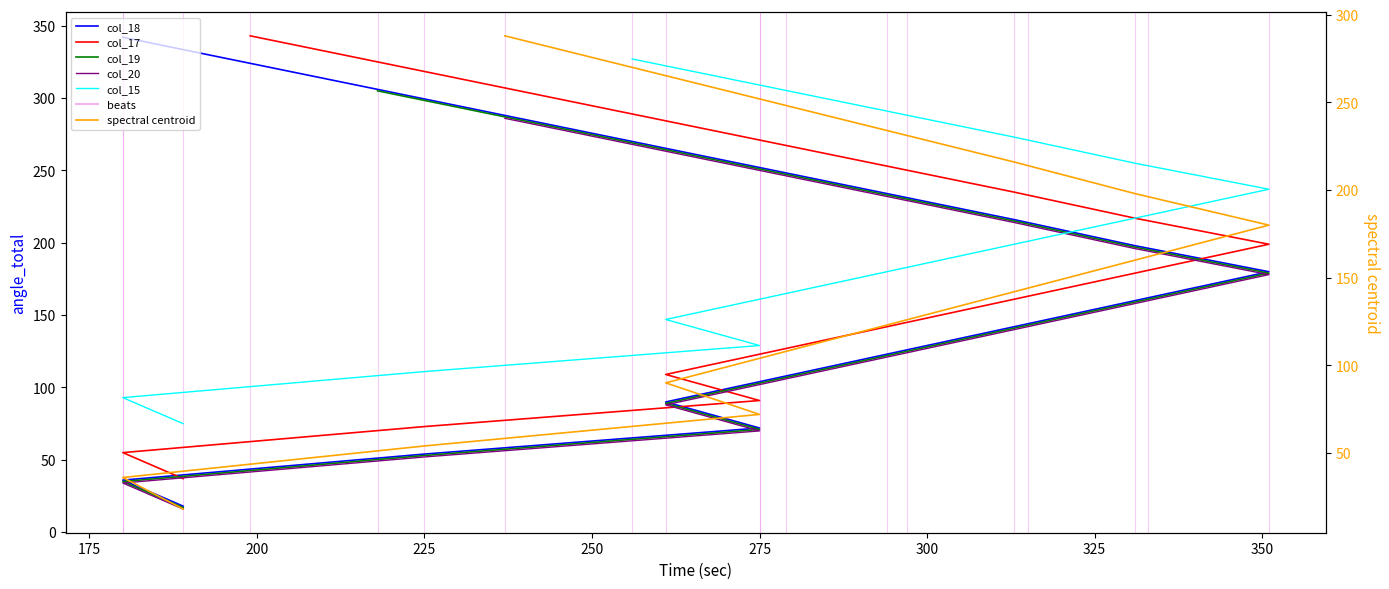

What is the lowest value of the col_17 series?

37.0